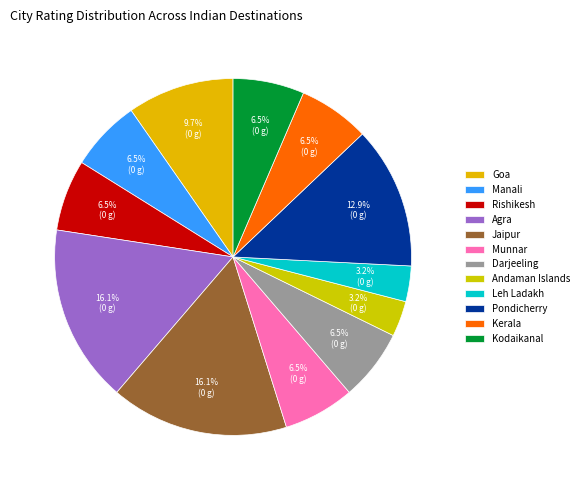

Rank the categories by value from highest to lowest.

Agra, Jaipur, Pondicherry, Goa, Manali, Rishikesh, Munnar, Darjeeling, Kerala, Kodaikanal, Andaman Islands, Leh Ladakh